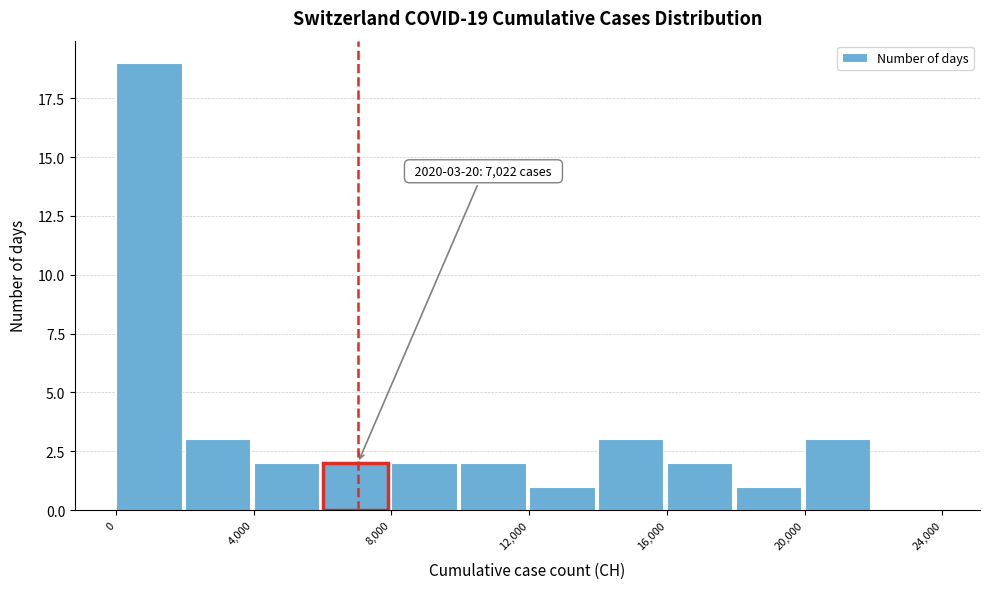

Which range on the x-axis has the tallest bar?

0 to 2000